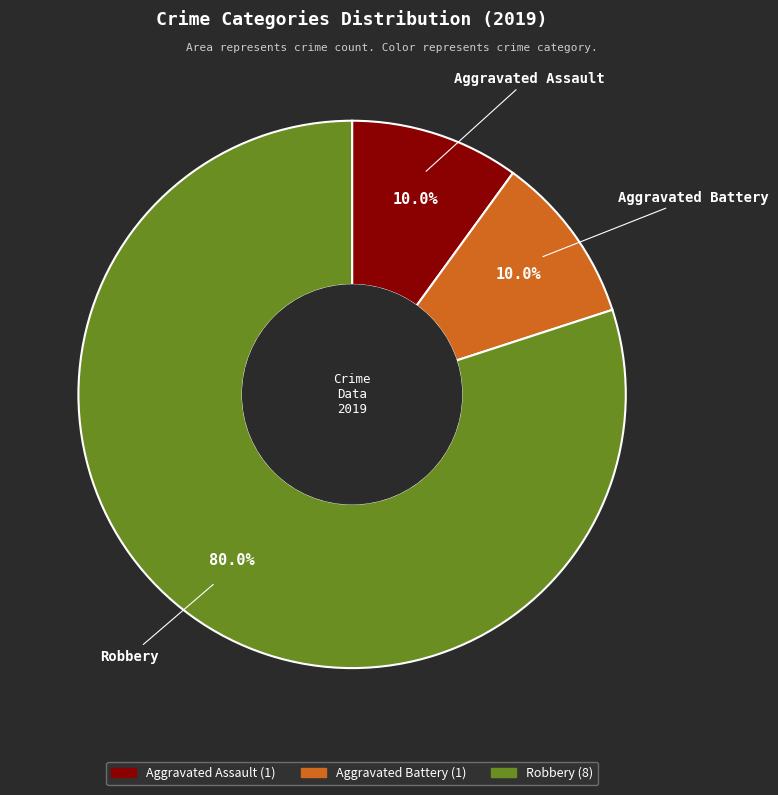

To the nearest percent, what percentage of the pie is Robbery?

80%